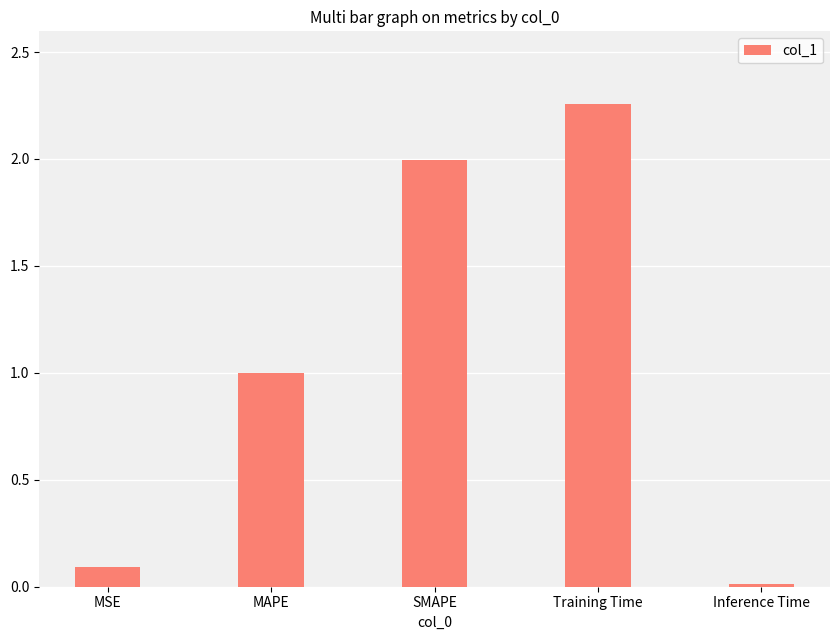

What position from the right is Training Time?

2